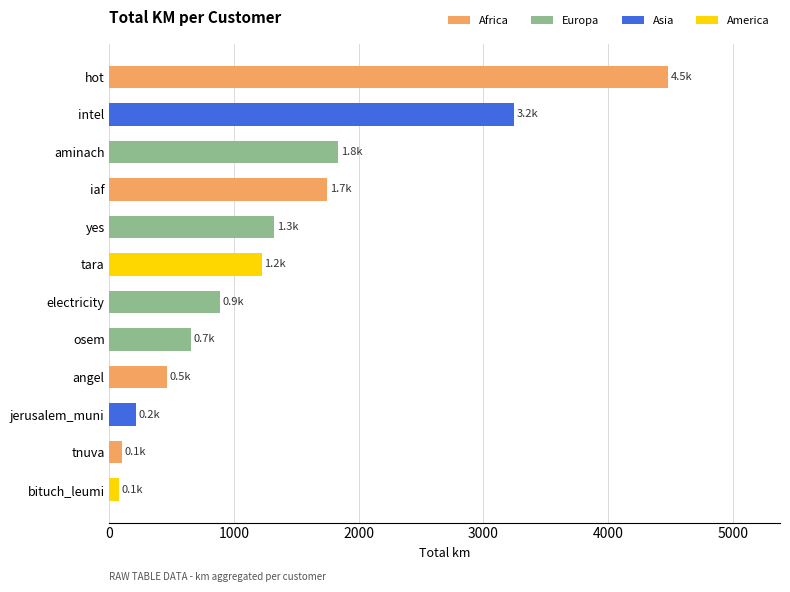

True or false: the data shows 4392.9 at intel.

False